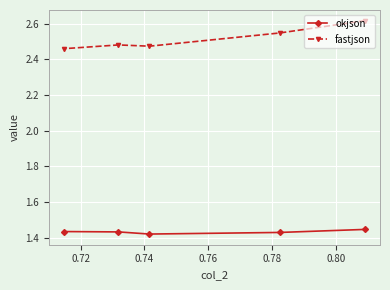

Which series has the widest spread of values?

fastjson